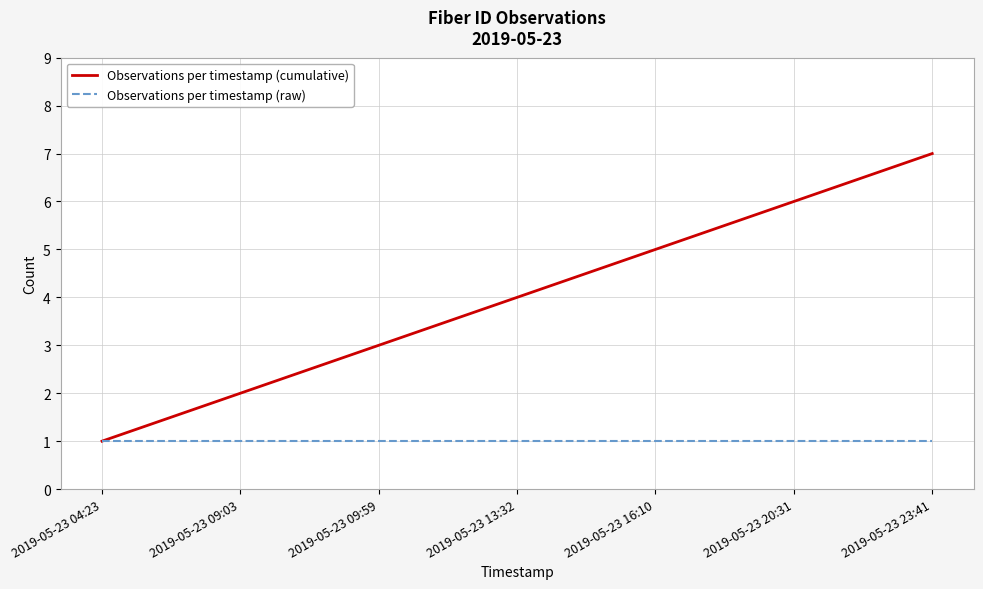

What position from the right is 2019-05-23 20:31?

2